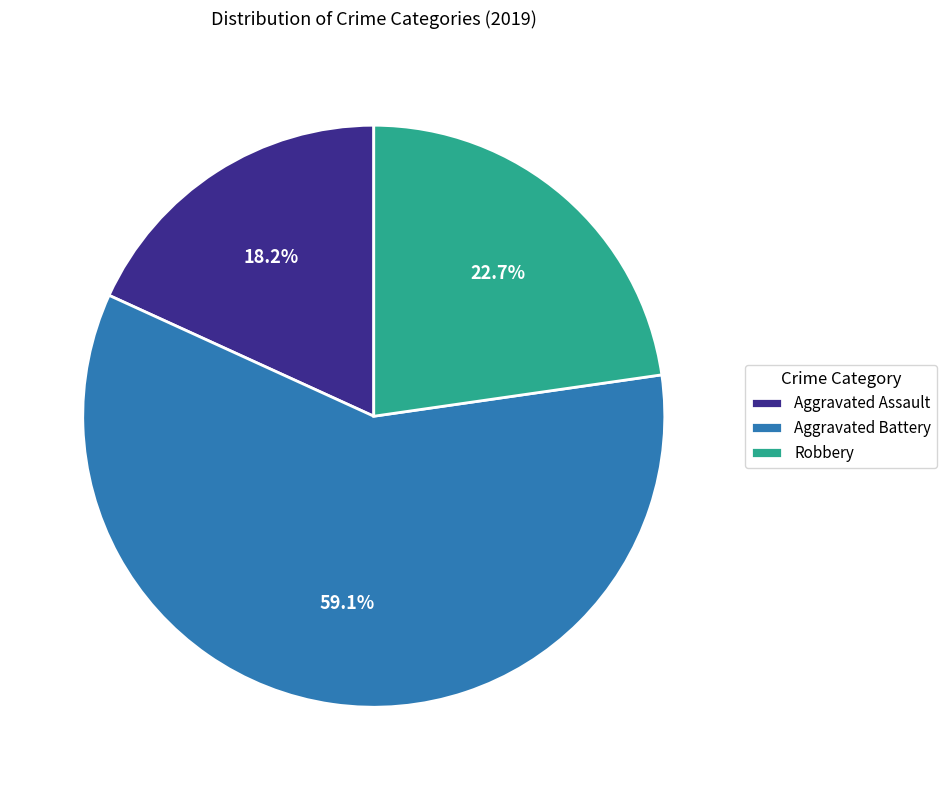

Approximately how many times larger is the value at Aggravated Assault compared to Robbery?

0.8